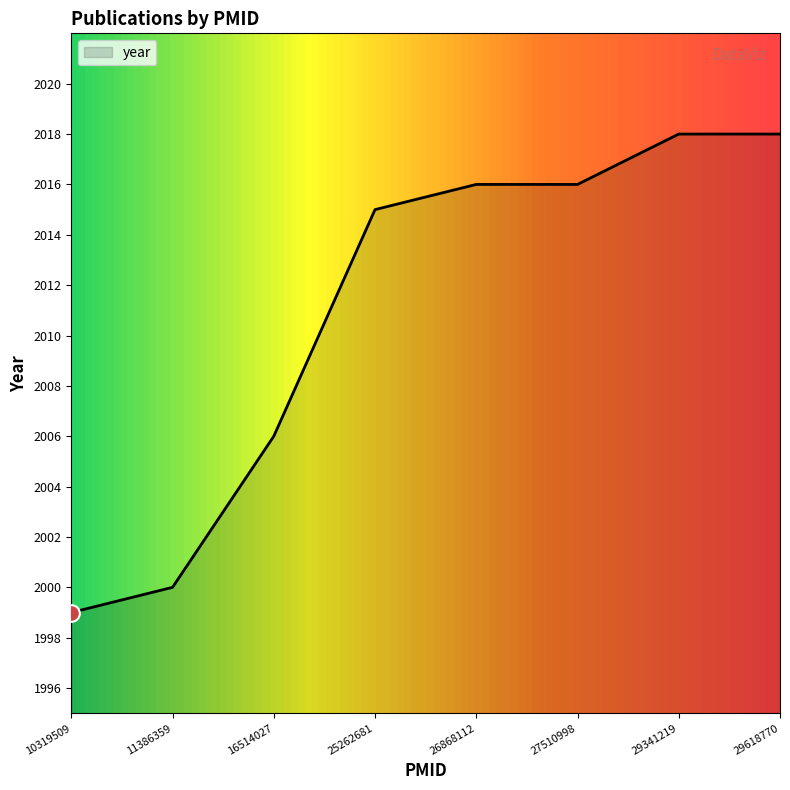

What is the minimum value shown in the chart?

1999